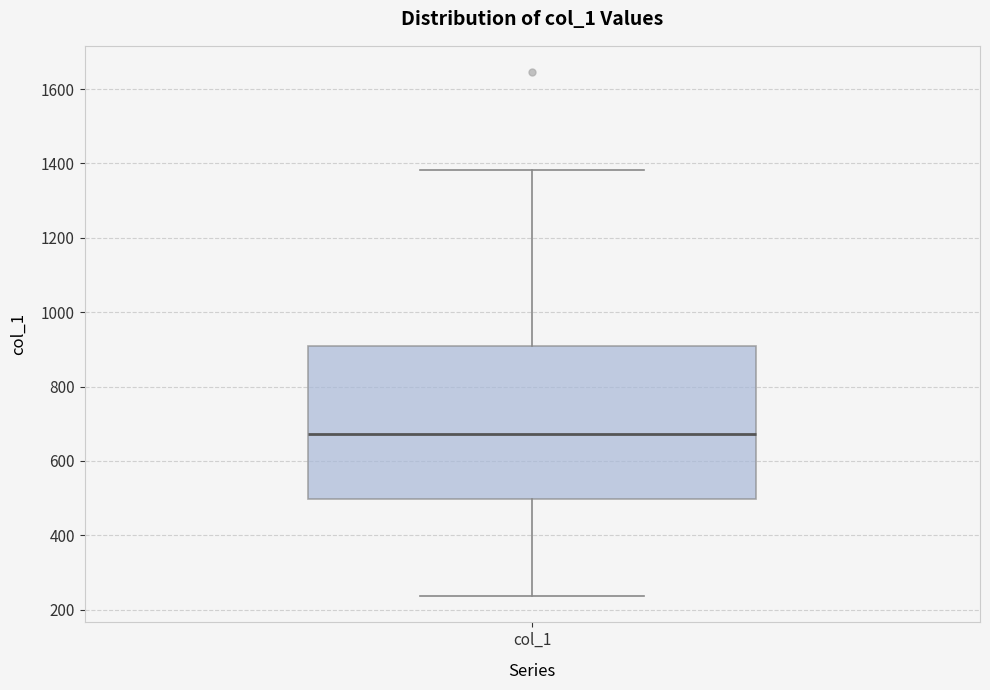

Read this box plot against the y-axis: the position of the median line, the range covered by the box, and the ends of both whiskers. The values are not printed on the chart, so give them approximately, as read against the axis.

median 680, box 500 to 900, whiskers 240 to 1380